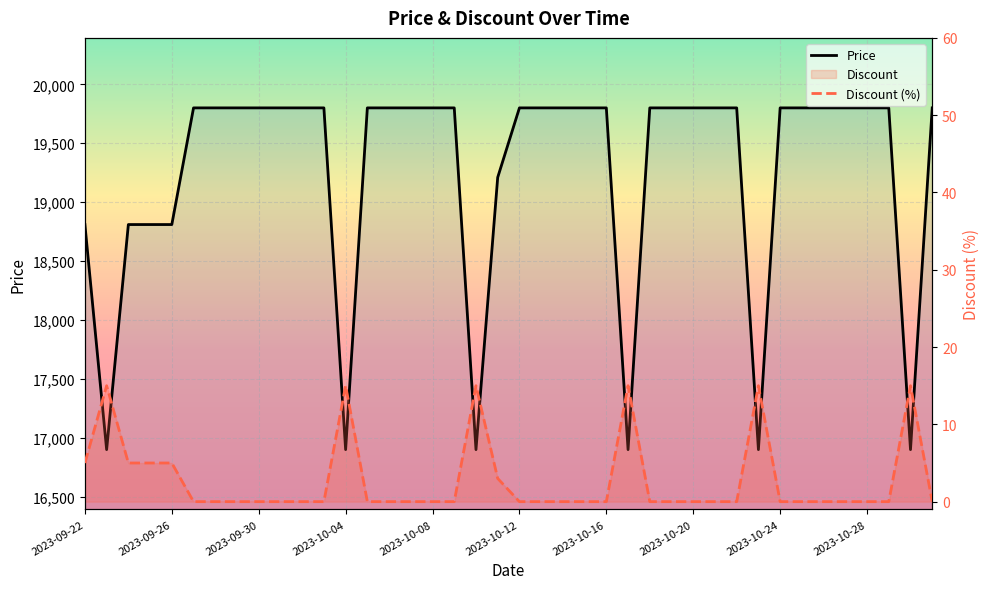

Reading left to right, extract all data points from this chart.

Price: 2023-09-22=18810	2023-09-23=16900	2023-09-24=18810	2023-09-25=18810	2023-09-26=18810	2023-09-27=19800	2023-09-28=19800	2023-09-29=19800	2023-09-30=19800	2023-10-01=19800	2023-10-02=19800	2023-10-03=19800	2023-10-04=16900	2023-10-05=19800	2023-10-06=19800	2023-10-07=19800	2023-10-08=19800	2023-10-09=19800	2023-10-10=16900	2023-10-11=19210	2023-10-12=19800	2023-10-13=19800	2023-10-14=19800	2023-10-15=19800	2023-10-16=19800	2023-10-17=16900	2023-10-18=19800	2023-10-19=19800	2023-10-20=19800	2023-10-21=19800	2023-10-22=19800	2023-10-23=16900	2023-10-24=19800	2023-10-25=19800	2023-10-26=19800	2023-10-27=19800	2023-10-28=19800	2023-10-29=19800	2023-10-30=16900	2023-10-31=19800
Discount: 2023-09-22=5	2023-09-23=15	2023-09-24=5	2023-09-25=5	2023-09-26=5	2023-09-27=0	2023-09-28=0	2023-09-29=0	2023-09-30=0	2023-10-01=0	2023-10-02=0	2023-10-03=0	2023-10-04=15	2023-10-05=0	2023-10-06=0	2023-10-07=0	2023-10-08=0	2023-10-09=0	2023-10-10=15	2023-10-11=3	2023-10-12=0	2023-10-13=0	2023-10-14=0	2023-10-15=0	2023-10-16=0	2023-10-17=15	2023-10-18=0	2023-10-19=0	2023-10-20=0	2023-10-21=0	2023-10-22=0	2023-10-23=15	2023-10-24=0	2023-10-25=0	2023-10-26=0	2023-10-27=0	2023-10-28=0	2023-10-29=0	2023-10-30=15	2023-10-31=0